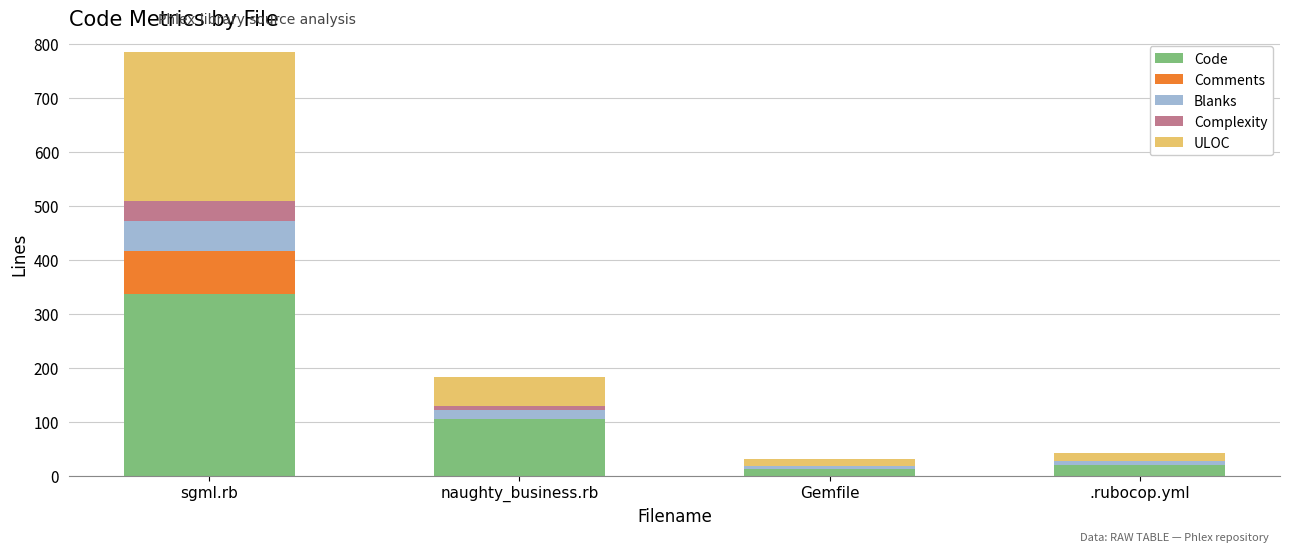

What are all the series names shown in the legend?

Code, Comments, Blanks, Complexity, ULOC